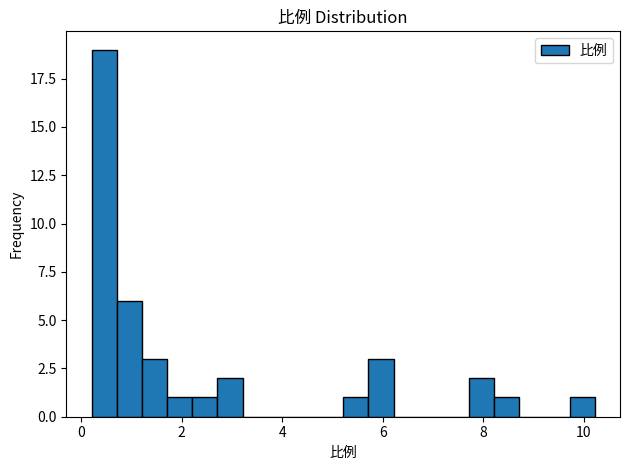

Around what value on the x-axis is the tallest bar? Give the approximate position of its centre, as read against the axis.

0.4